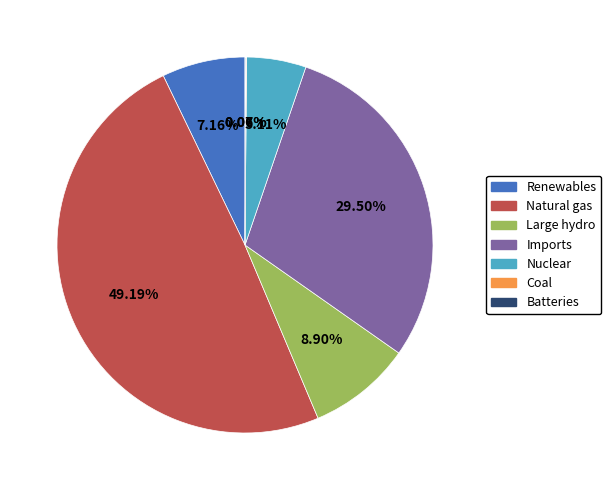

Between Renewables and Large hydro, which is larger?

Large hydro